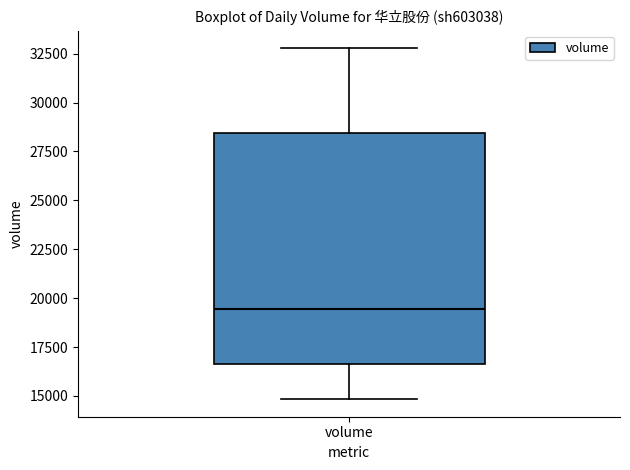

Where is the lower edge of the box for volume on the y-axis? The values are not printed on the chart, so give them approximately, as read against the axis.

16500